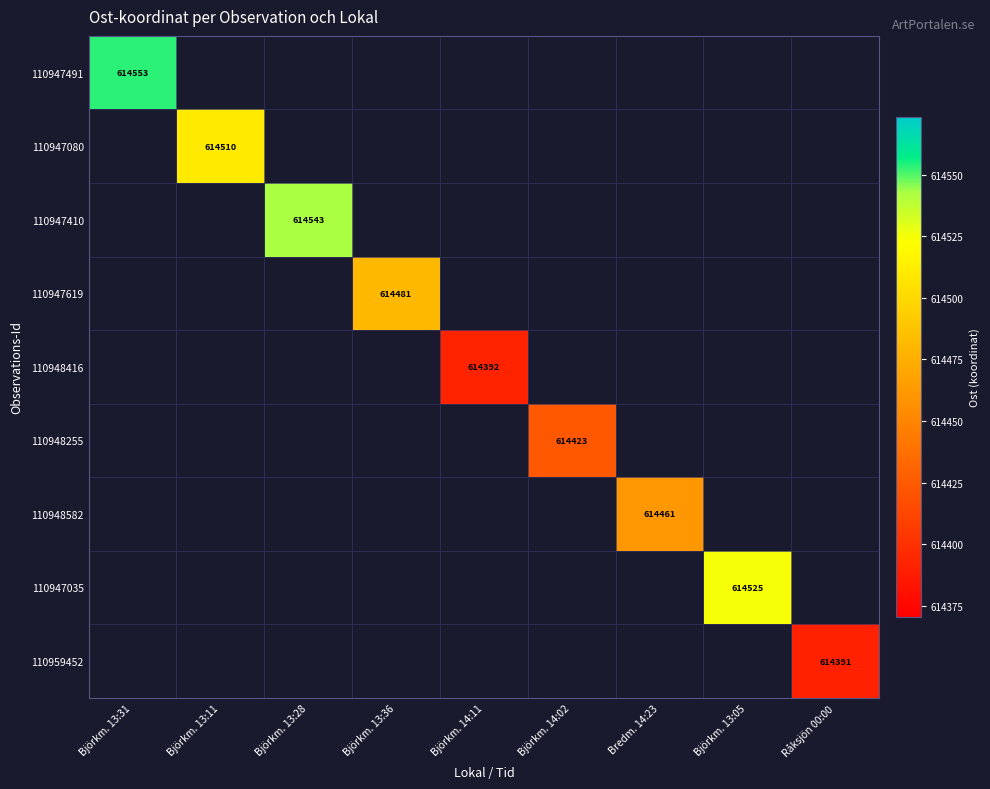

How many values in 110947080 are above zero?

1